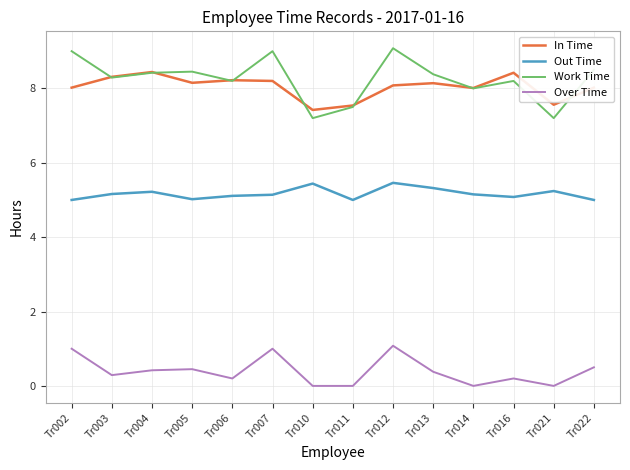

True or false: Work Time and Over Time cross at least once.

False